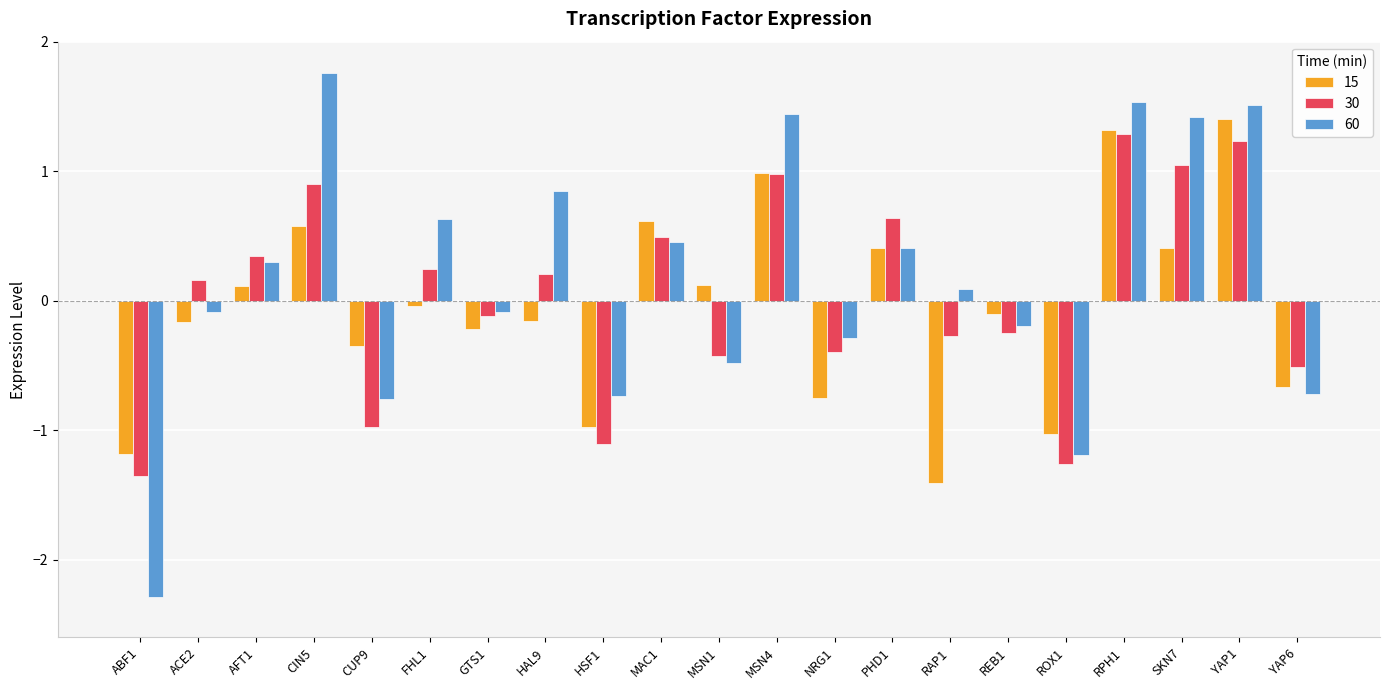

Is the value of 15 at ROX1 greater than the value of 60 at NRG1?

No